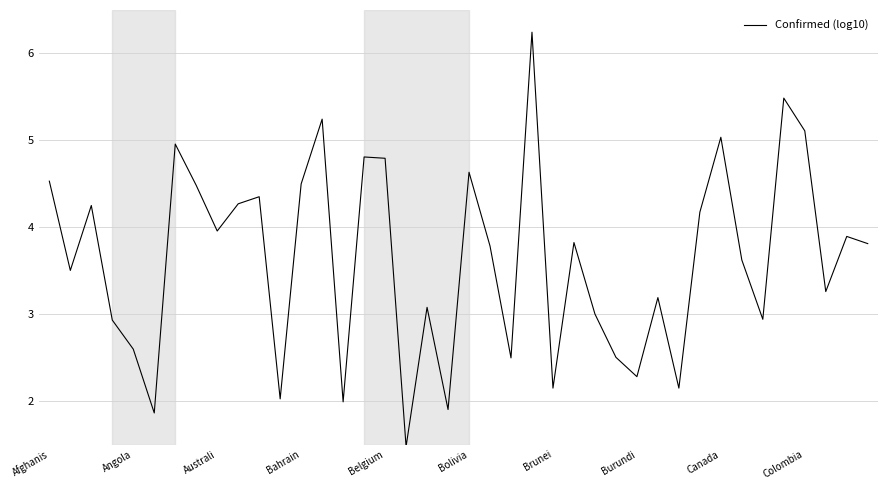

What is the difference between the maximum and minimum values?

4.8